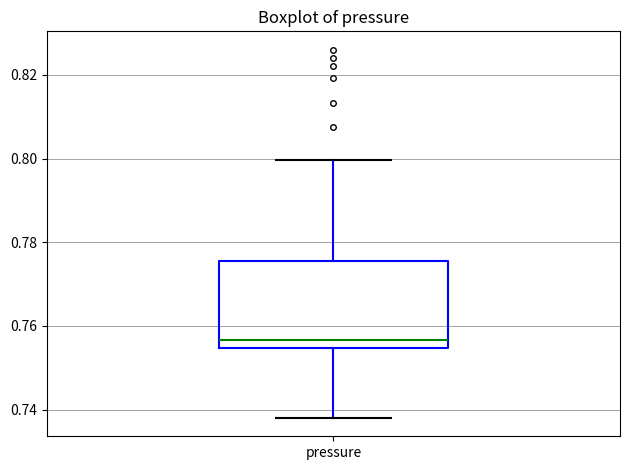

Read this box plot against the y-axis: the position of the median line, the range covered by the box, and the ends of both whiskers. The values are not printed on the chart, so give them approximately, as read against the axis.

median 0.756, box 0.754 to 0.776, whiskers 0.738 to 0.800